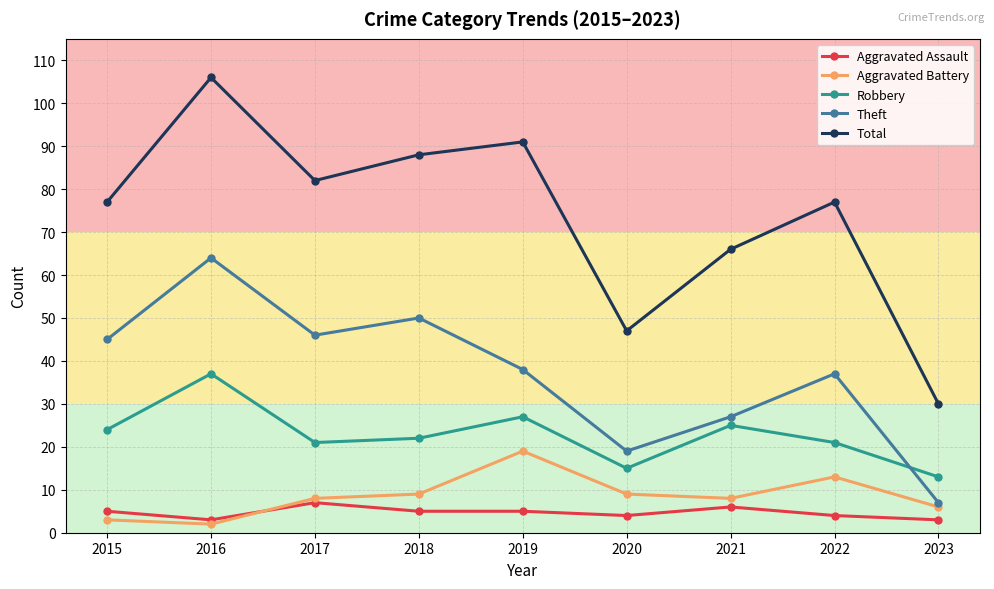

True or false: Aggravated Battery has more than 1 interior local peaks.

True